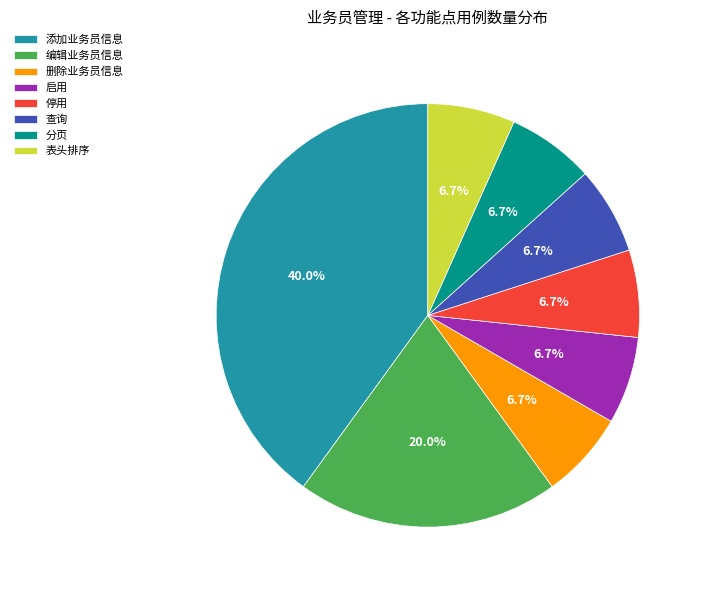

Which category has the biggest portion of the pie?

添加业务员信息